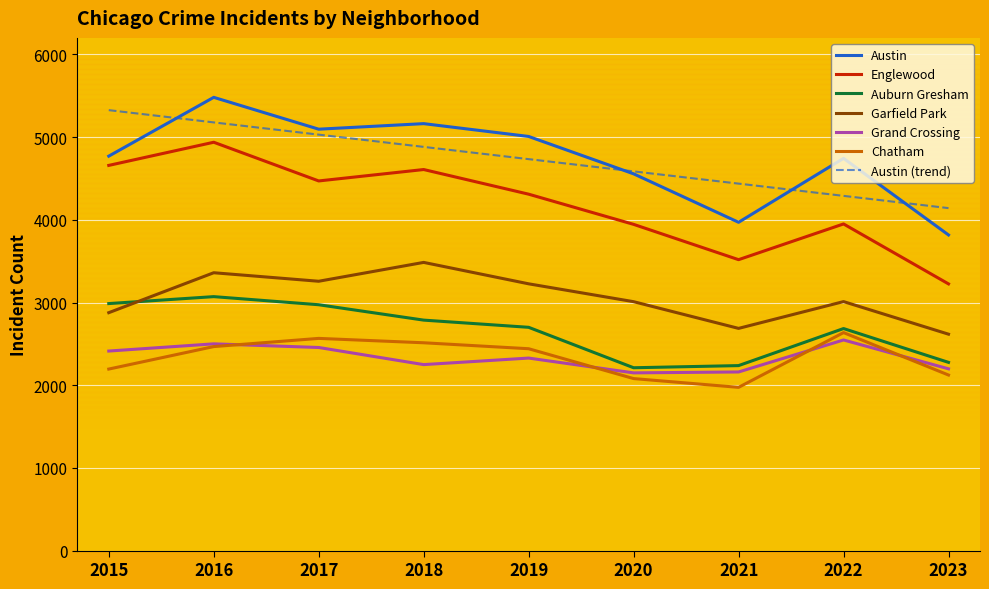

At which label does Austin reach its minimum?

2023